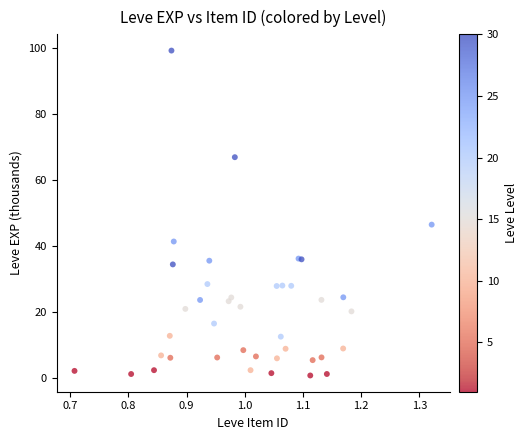

What Y value in the scatter plot is closest to 49?

46.4